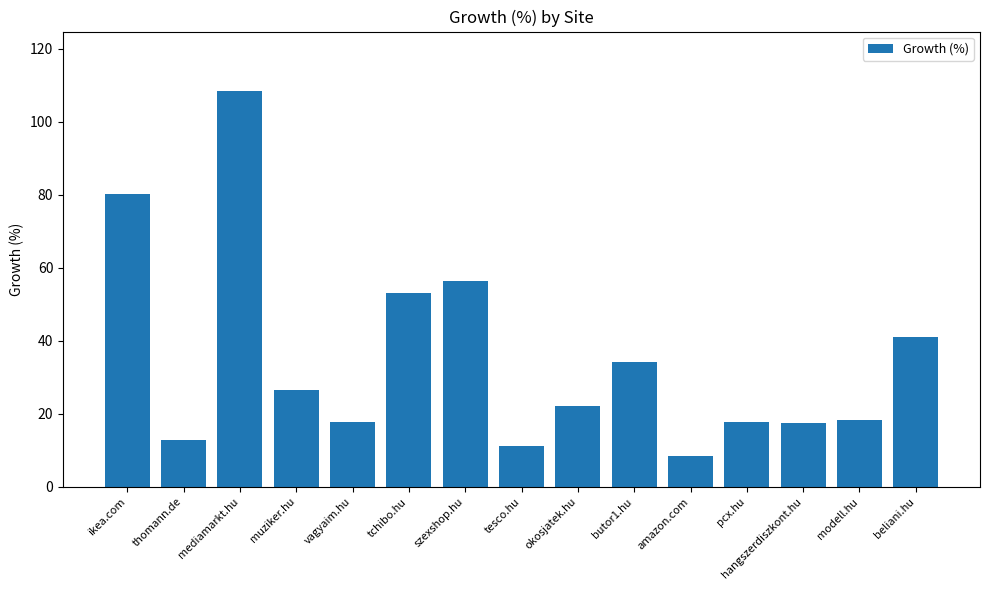

Approximately how many times larger is the value at pcx.hu compared to muziker.hu?

0.7